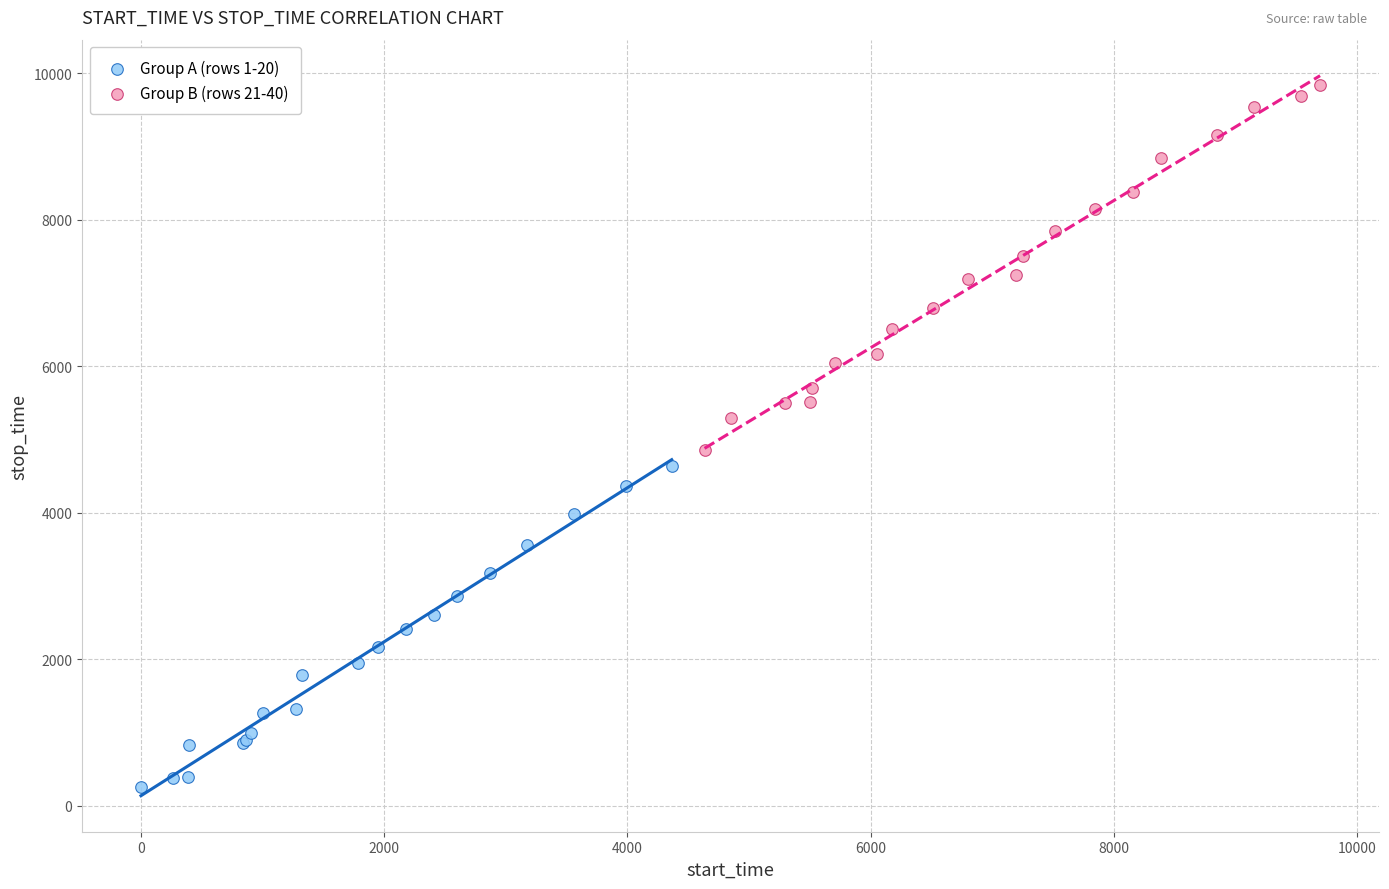

Which series has the widest spread of Y values?

Group B (rows 21-40)